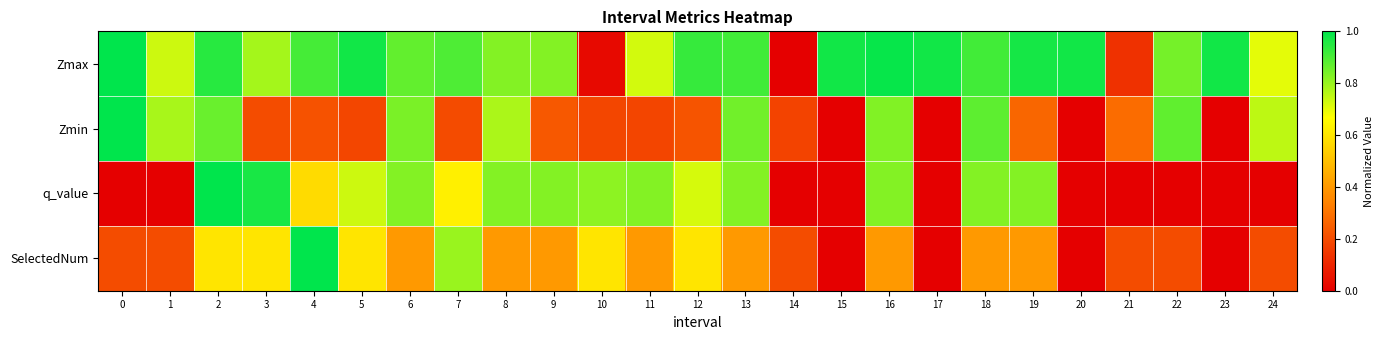

Rank the series by their maximum value, from lowest to highest.

Zmax, Zmin, q_value, SelectedNum